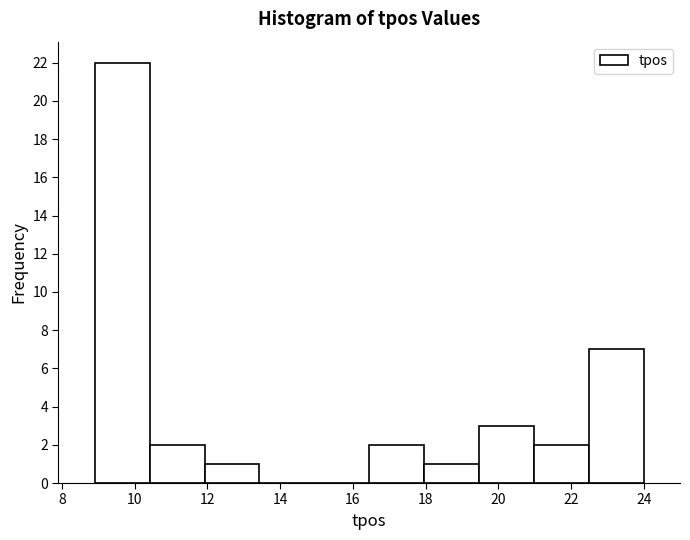

Reading left to right, transcribe this chart: for each bar, give the range it covers on the x-axis and its height. Neither the bar edges nor the heights are printed on the chart, so give them approximately, as read against the axes.

9.0 to 10.4: 22
10.4 to 12.0: 2
12.0 to 13.4: 1
13.4 to 15.0: 0
15.0 to 16.4: 0
16.4 to 18.0: 2
18.0 to 19.4: 1
19.4 to 21.0: 3
21.0 to 22.4: 2
22.4 to 24.0: 7